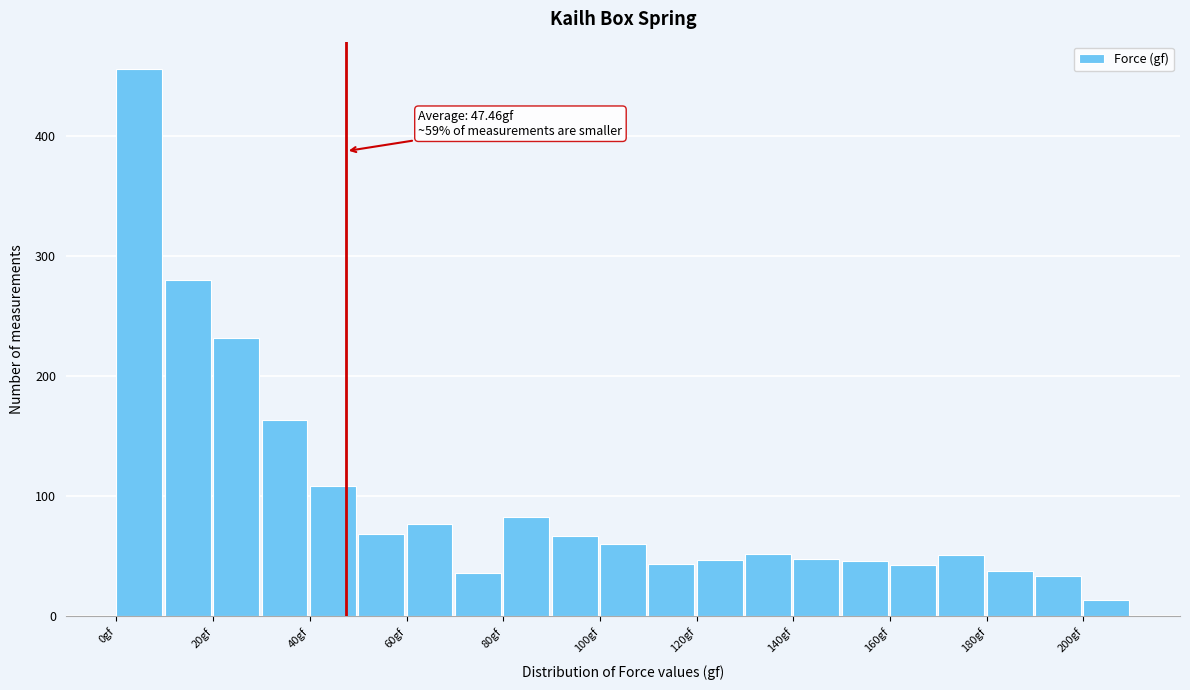

Which range on the x-axis has the tallest bar?

0 to 10